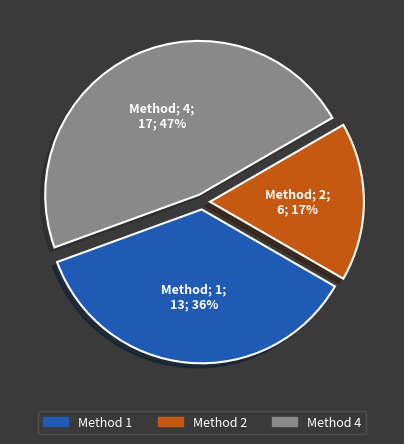

What is the smallest slice in the pie chart?

Method 2